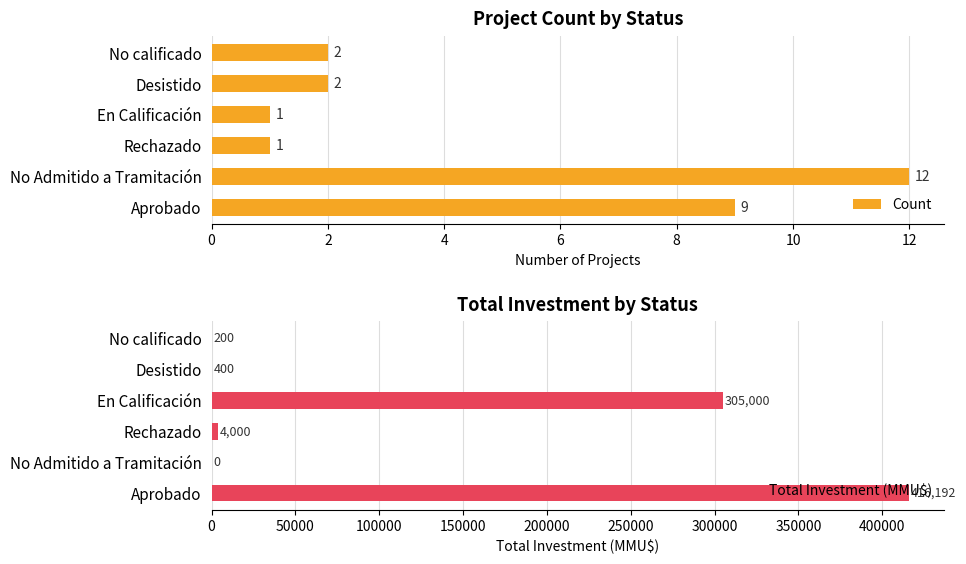

Reading left to right, extract all data points from this chart.

Count: 9	12	1	1	2	2
Total Investment (MMU$): 416192	0	4000	305000	400	200